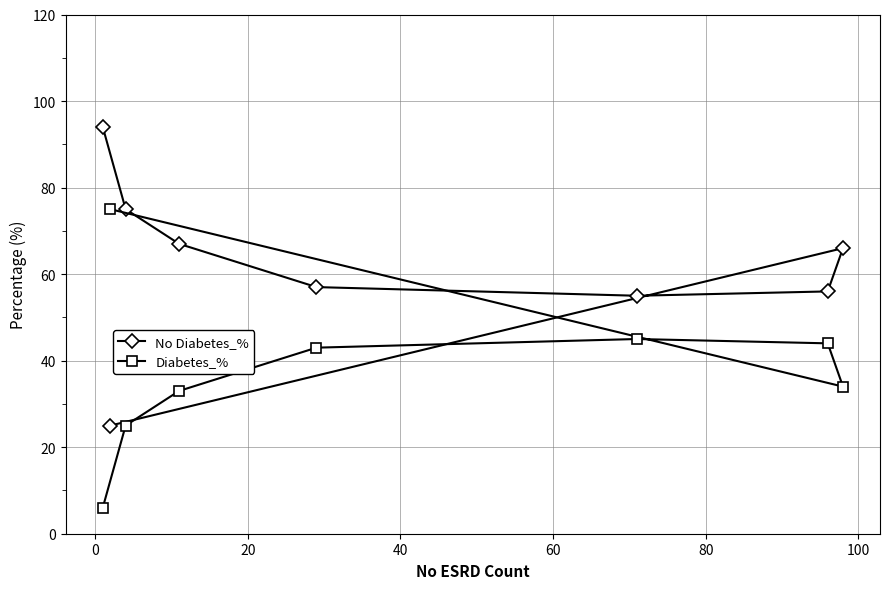

What is the difference between the maximum and second lowest values in the No Diabetes_% series?

39